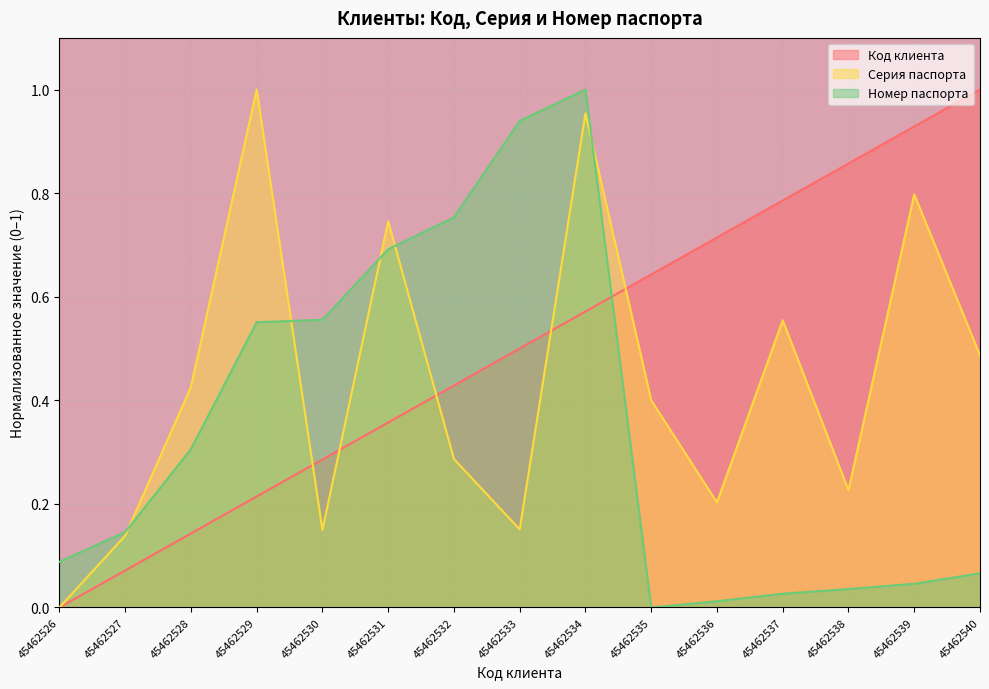

Reading left to right, what are all the values shown in this chart?

Код клиента: 0.0	0.1	0.1	0.2	0.3	0.4	0.4	0.5	0.6	0.6	0.7	0.8	0.9	0.9	1.0
Серия паспорта: 0.0	0.1	0.4	1.0	0.1	0.7	0.3	0.2	1.0	0.4	0.2	0.6	0.2	0.8	0.5
Номер паспорта: 0.1	0.1	0.3	0.6	0.6	0.7	0.8	0.9	1.0	0.0	0.0	0.0	0.0	0.0	0.1